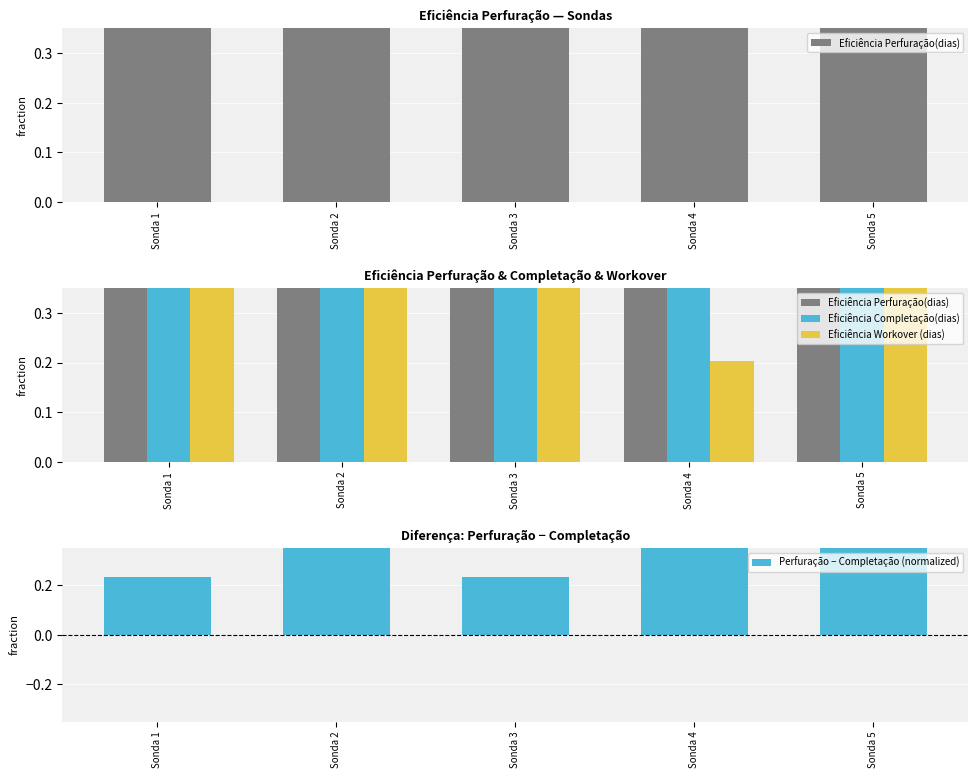

What is the value of the Eficiência Completação(dias) bar at the 4th from the left?

0.5